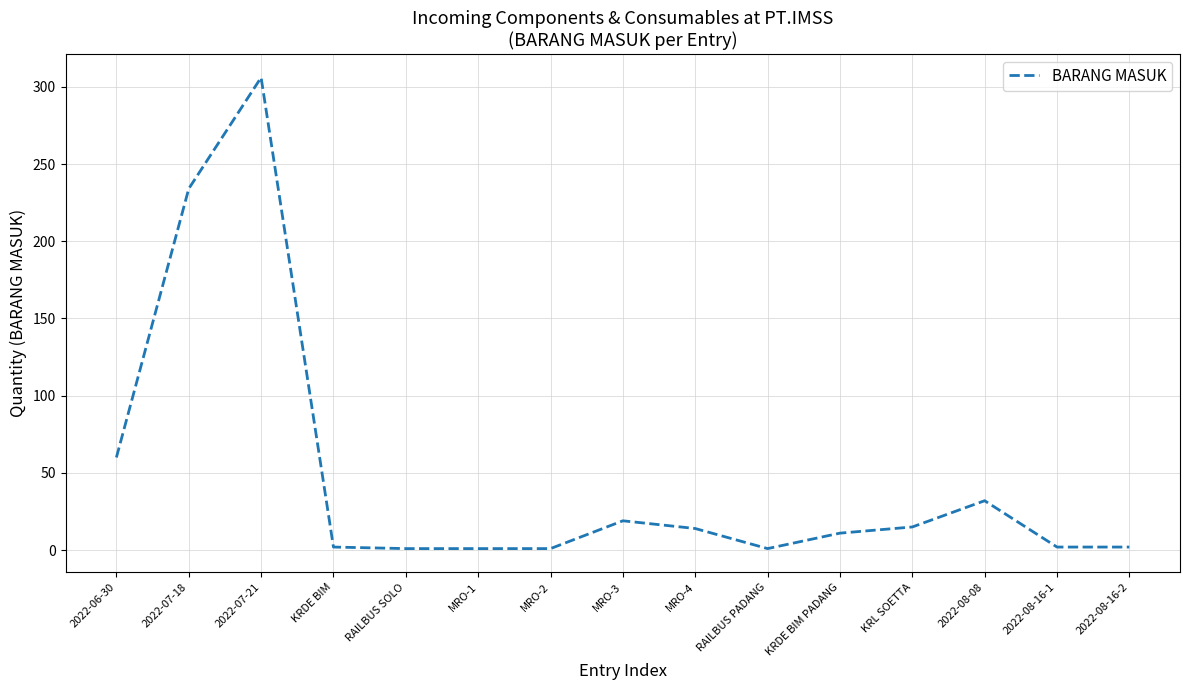

What is the difference between the maximum and minimum values?

305